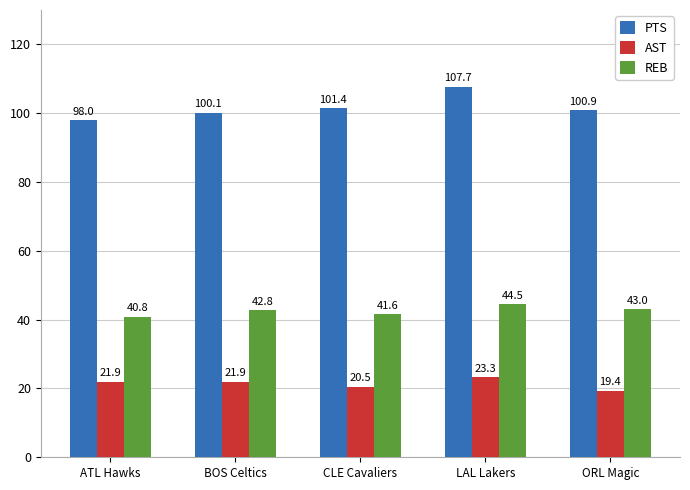

What is the average value of the PTS series?

101.6